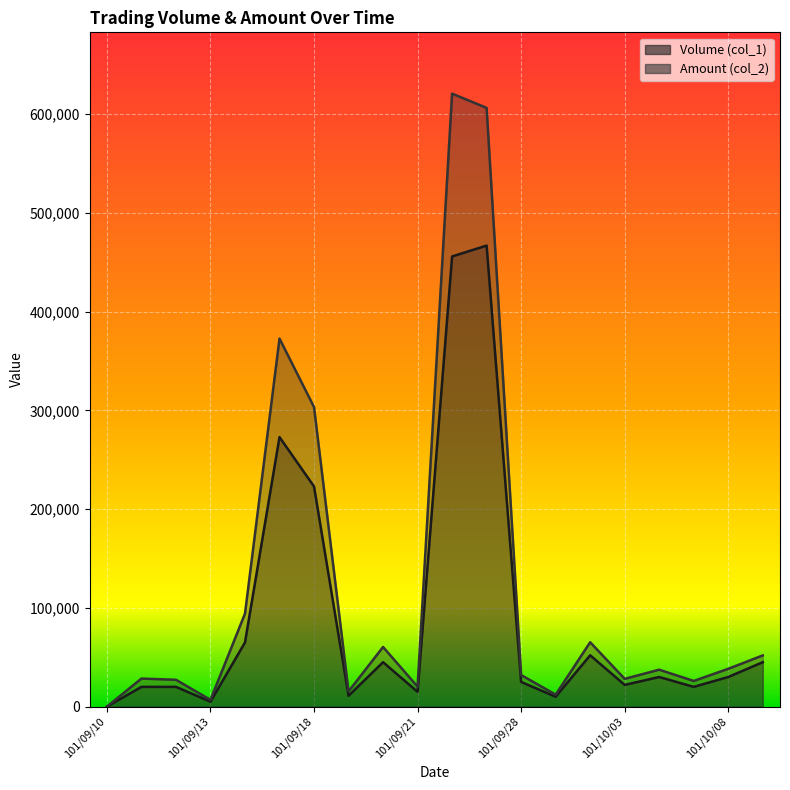

How many interior local valleys does the Volume (col_1) series have?

6